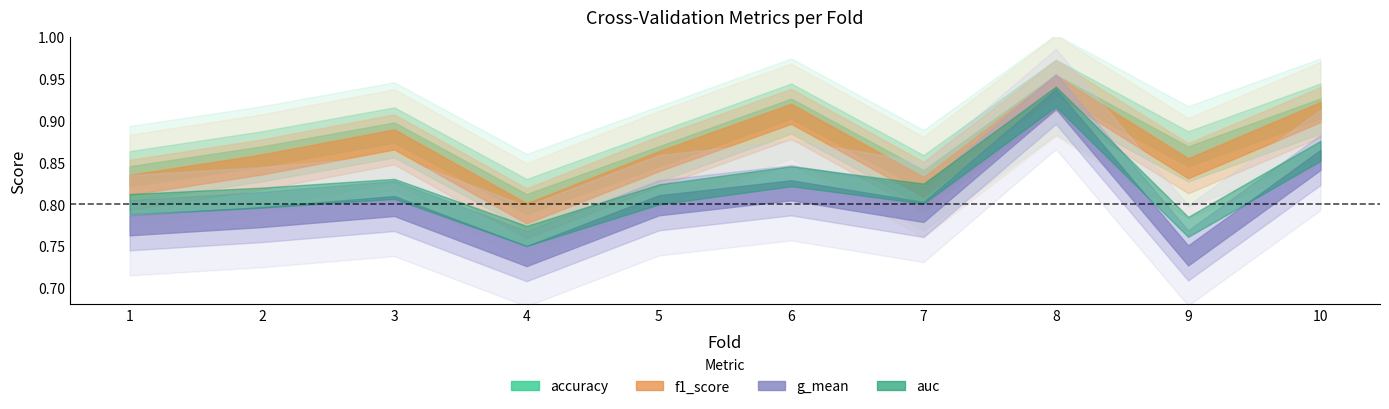

What is the difference between the second highest and minimum values in the auc series?

0.1